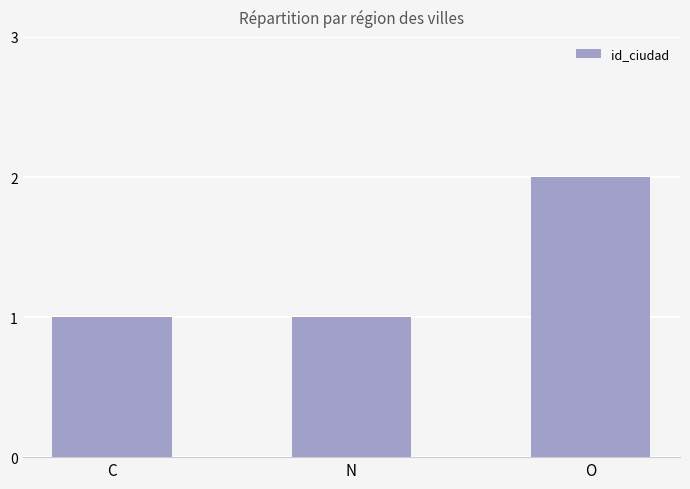

What is the value of the 2nd bar from the left?

1